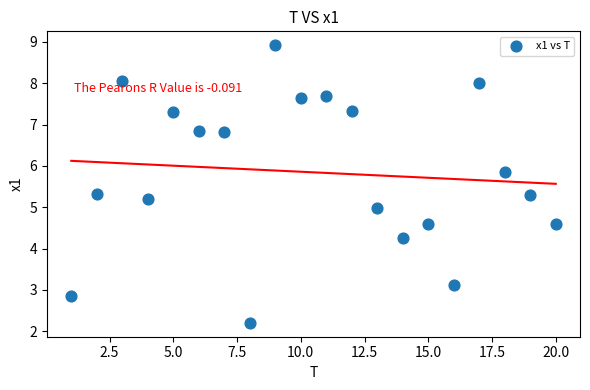

What is the range of Y values (max minus min)?

6.7